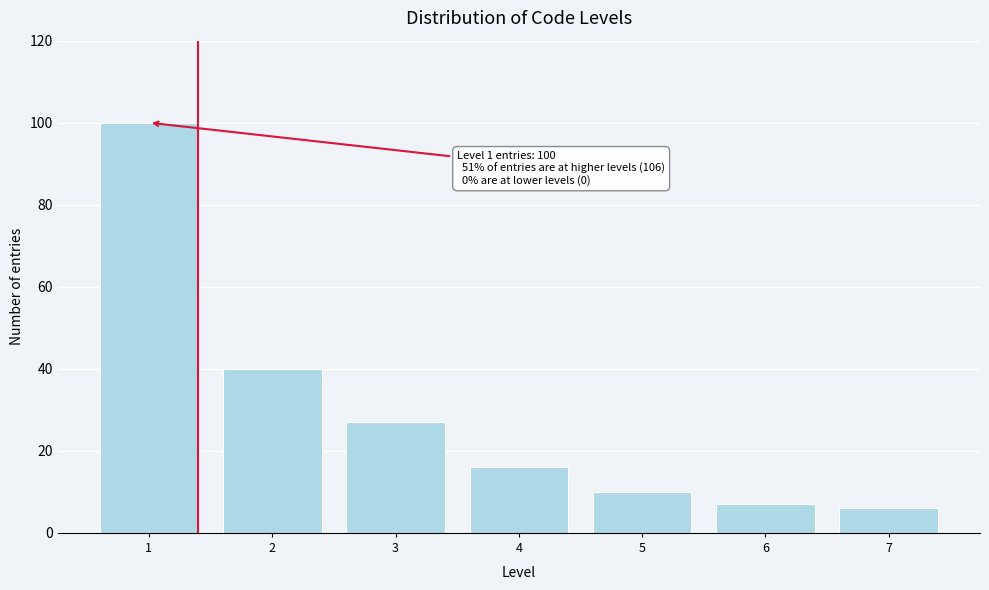

Reading left to right, what are all the values shown in this chart?

100	40	27	16	10	7	6